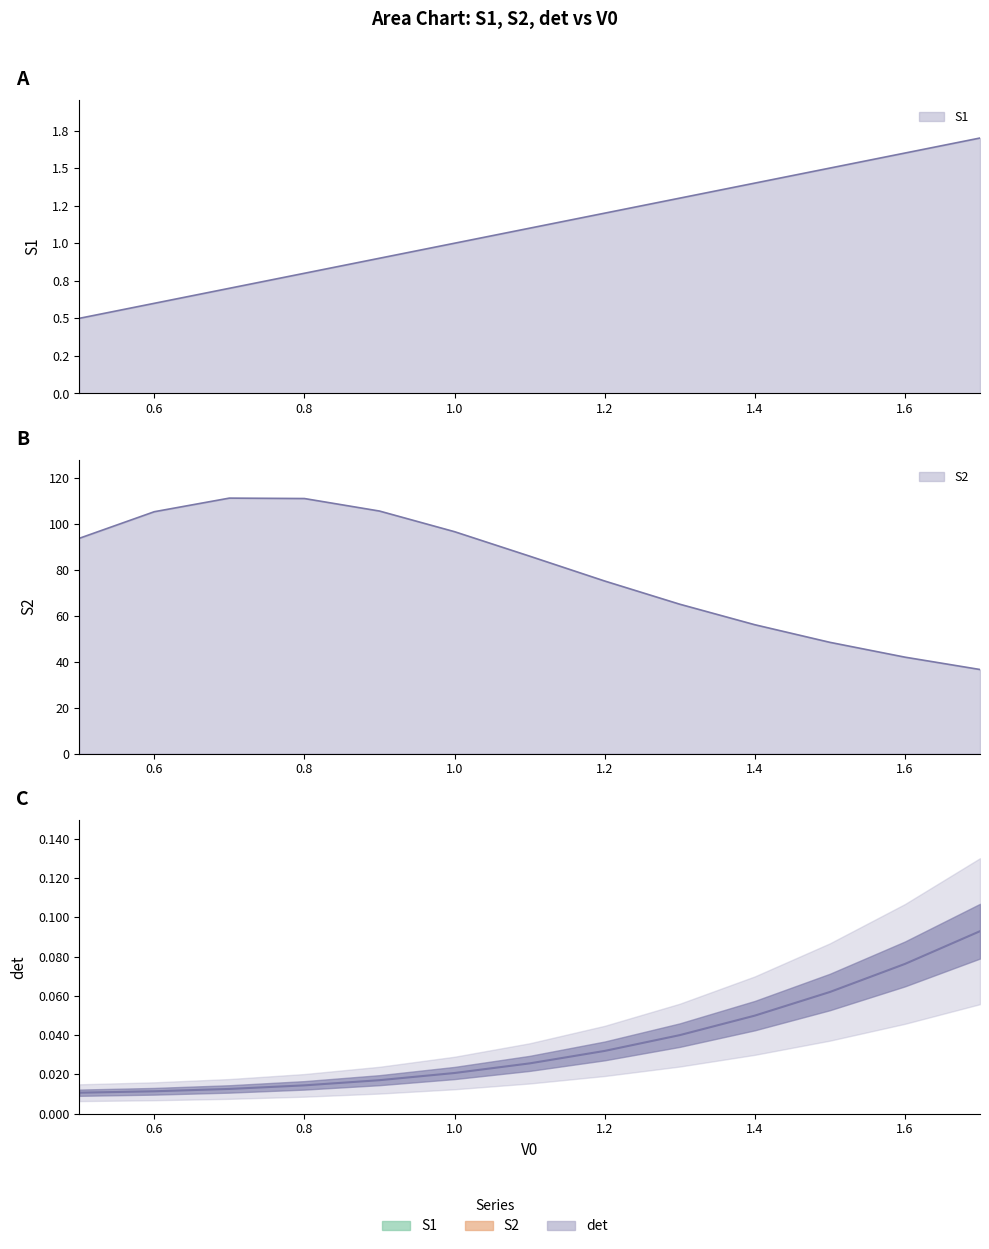

Where is S2 nearest to the value 73?

1.2